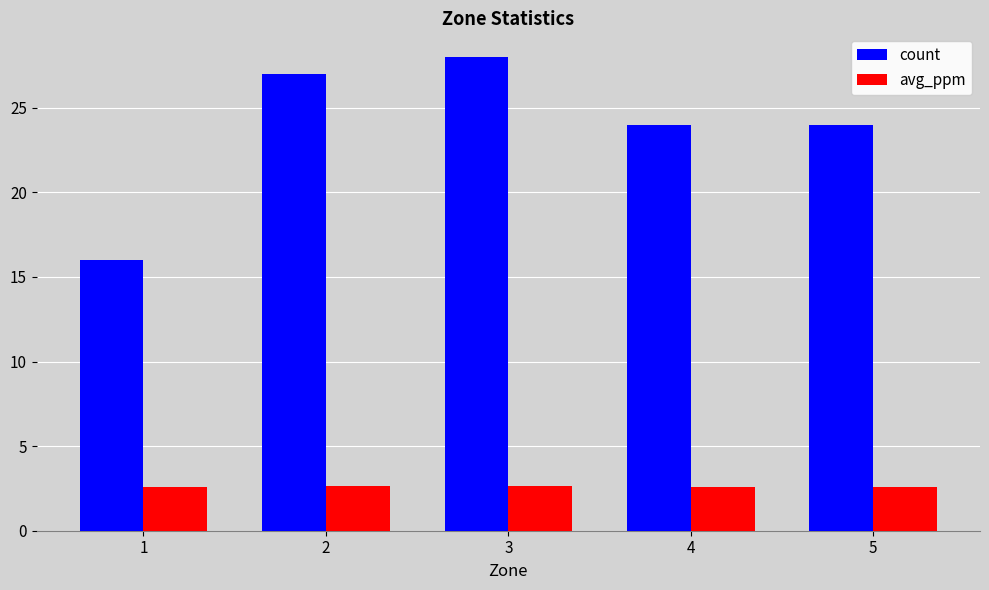

What are all the series names shown in the legend?

count, avg_ppm